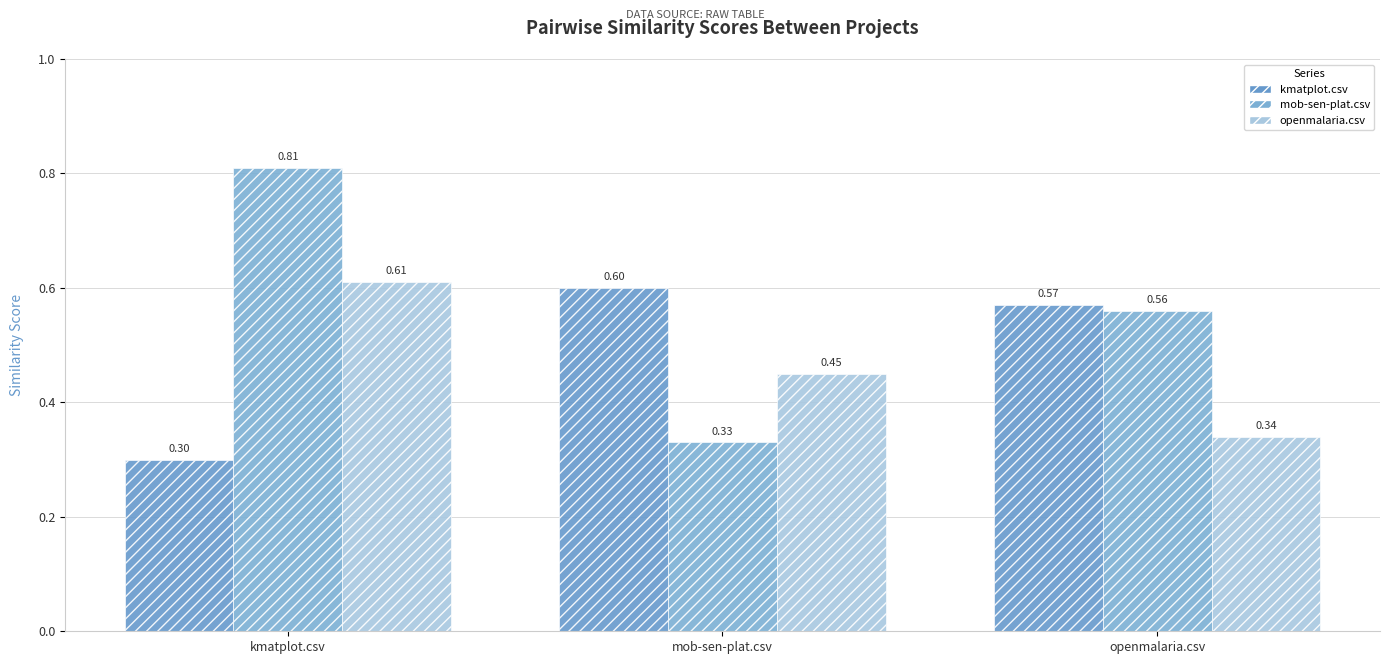

The mob-sen-plat.csv series shows 0.6 at openmalaria.csv. True or false?

True